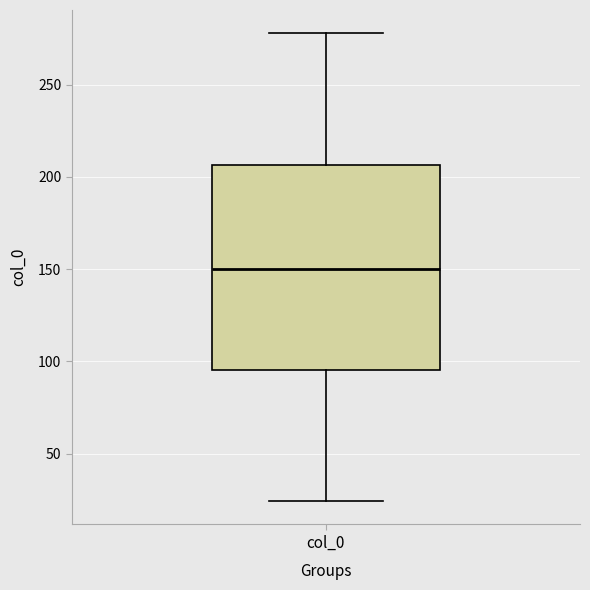

Read this box plot against the y-axis: the position of the median line, the range covered by the box, and the ends of both whiskers. The values are not printed on the chart, so give them approximately, as read against the axis.

median 150, box 95 to 205, whiskers 25 to 280